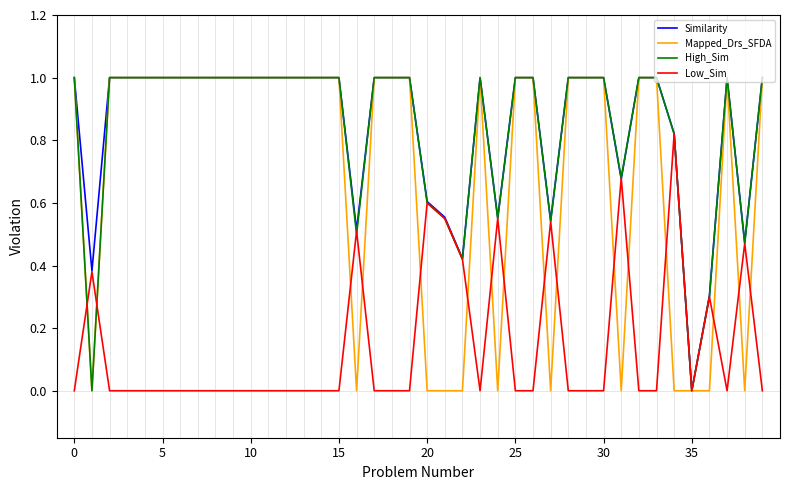

What is the highest value of the Mapped_Drs_SFDA series?

1.0